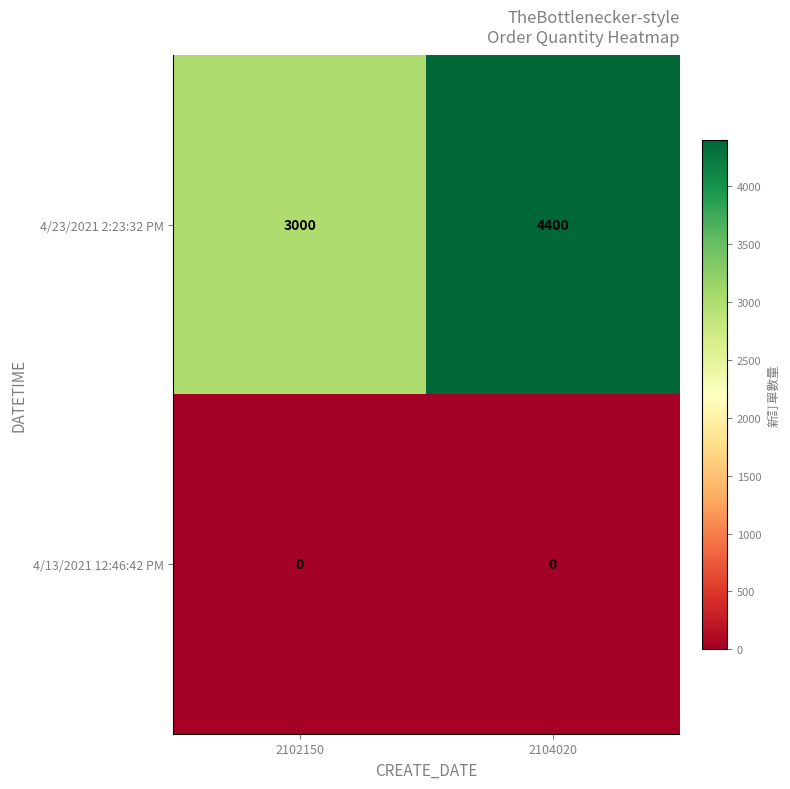

What is the difference between the highest and lowest values at 2102150?

3000